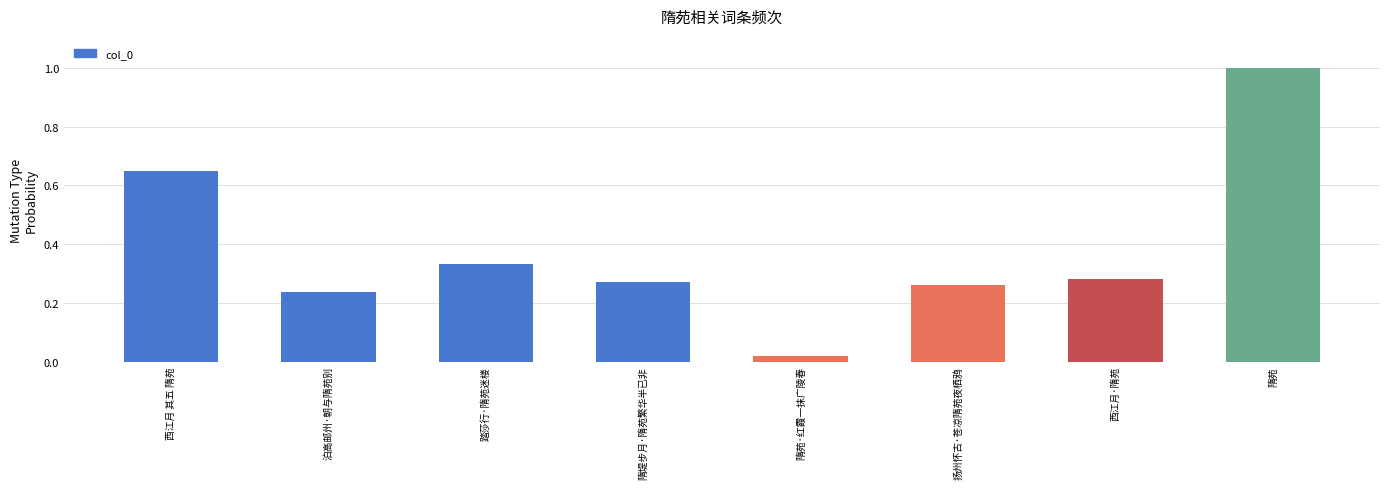

What is the approximate value at 隋苑?

1.0